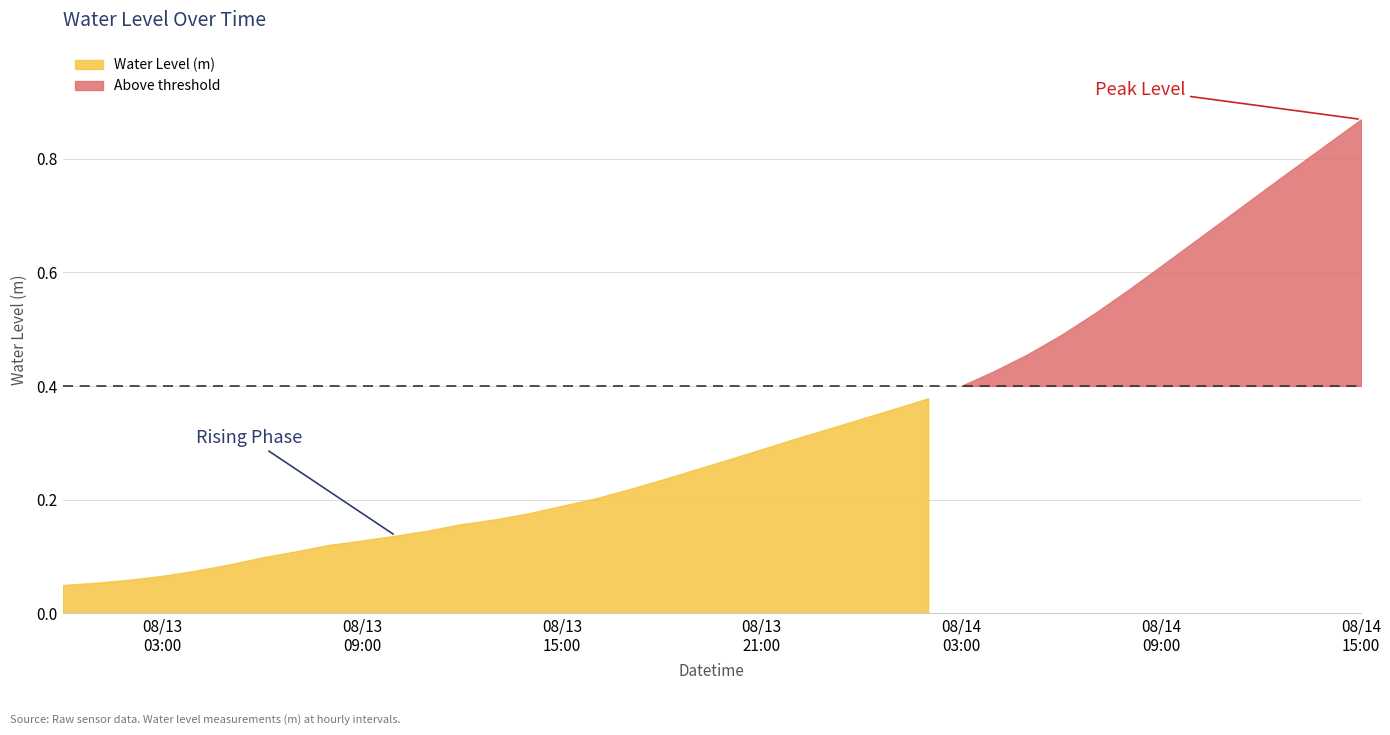

Reading left to right, list all the values displayed in this chart.

2024-08-13 00:00:00=0.0	2024-08-13 01:00:00=0.1	2024-08-13 02:00:00=0.1	2024-08-13 03:00:00=0.1	2024-08-13 04:00:00=0.1	2024-08-13 05:00:00=0.1	2024-08-13 06:00:00=0.1	2024-08-13 07:00:00=0.1	2024-08-13 08:00:00=0.1	2024-08-13 09:00:00=0.1	2024-08-13 10:00:00=0.1	2024-08-13 11:00:00=0.1	2024-08-13 12:00:00=0.2	2024-08-13 13:00:00=0.2	2024-08-13 14:00:00=0.2	2024-08-13 15:00:00=0.2	2024-08-13 16:00:00=0.2	2024-08-13 17:00:00=0.2	2024-08-13 18:00:00=0.2	2024-08-13 19:00:00=0.3	2024-08-13 20:00:00=0.3	2024-08-13 21:00:00=0.3	2024-08-13 22:00:00=0.3	2024-08-13 23:00:00=0.3	2024-08-14 00:00:00=0.3	2024-08-14 01:00:00=0.4	2024-08-14 02:00:00=0.4	2024-08-14 03:00:00=0.4	2024-08-14 04:00:00=0.4	2024-08-14 05:00:00=0.5	2024-08-14 06:00:00=0.5	2024-08-14 07:00:00=0.5	2024-08-14 08:00:00=0.6	2024-08-14 09:00:00=0.6	2024-08-14 10:00:00=0.7	2024-08-14 11:00:00=0.7	2024-08-14 12:00:00=0.7	2024-08-14 13:00:00=0.8	2024-08-14 14:00:00=0.8	2024-08-14 15:00:00=0.9